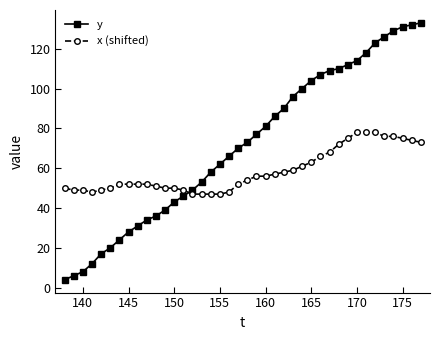

True or false: x (shifted) and y cross at least once.

True